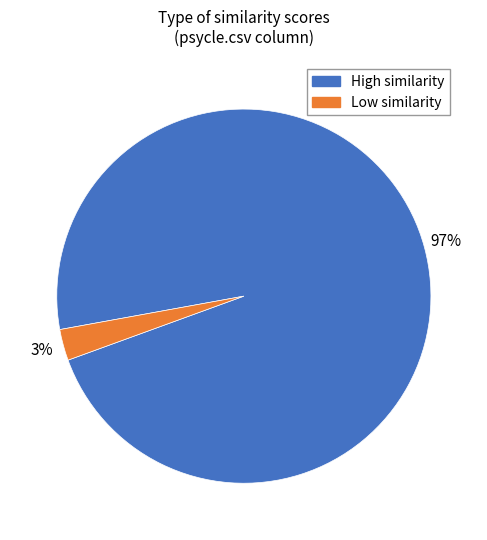

Does any single category account for the majority?

Yes